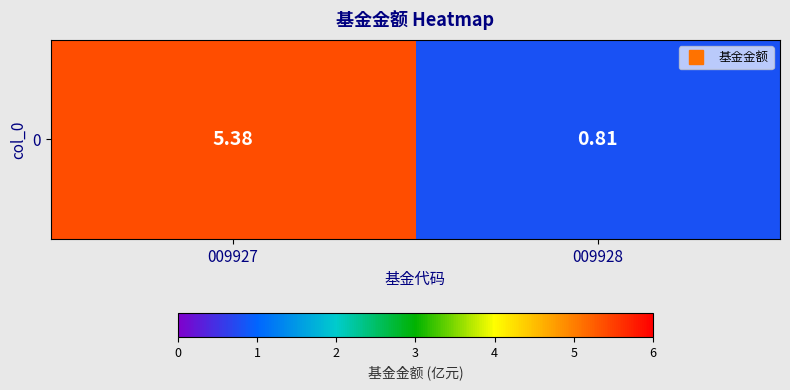

Is it true that the value at 009928 is 1.4?

False